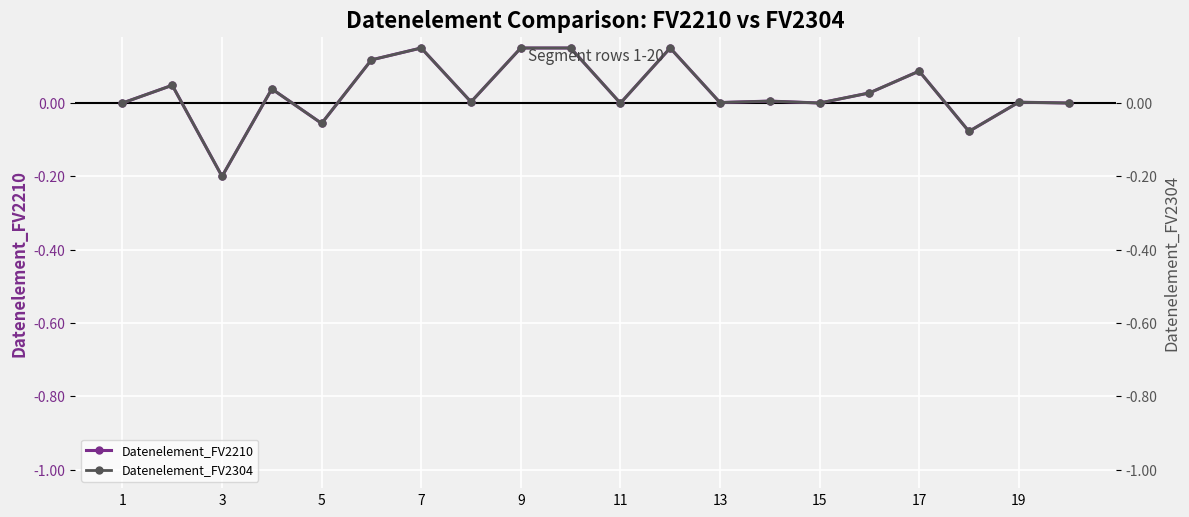

Is it true that Datenelement_FV2210 equals 0.0 at 19?

True